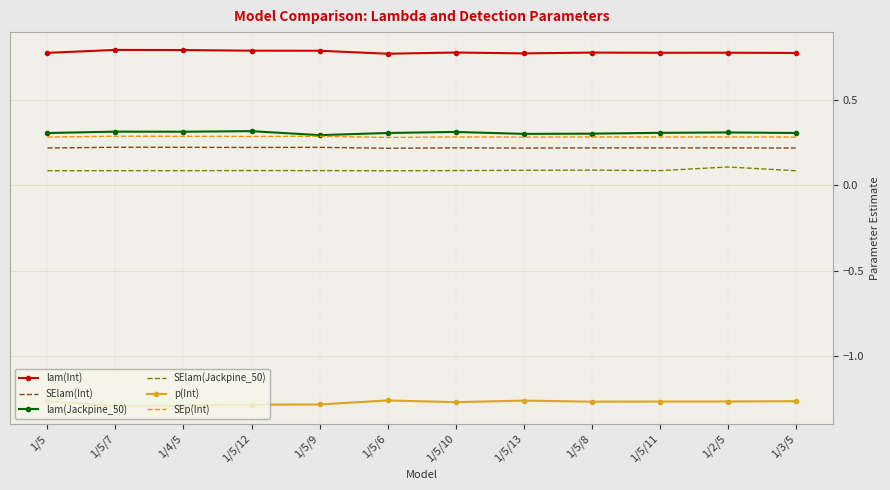

What is the difference between the highest and lowest values at 1/4/5?

2.1